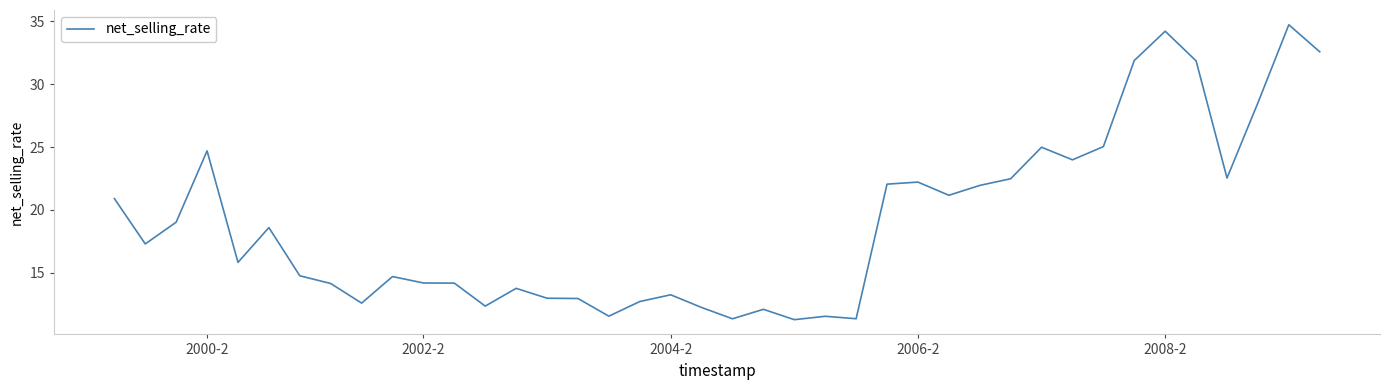

What is the difference between the maximum and minimum values?

23.4